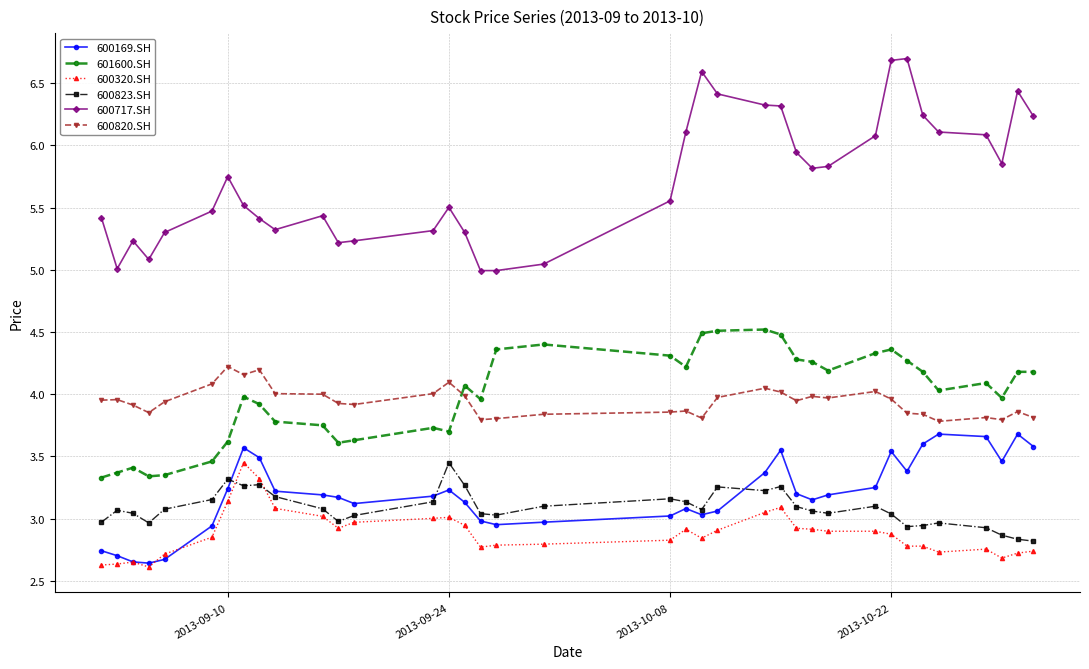

True or false: 601600.SH has more than 2 interior local peaks.

True